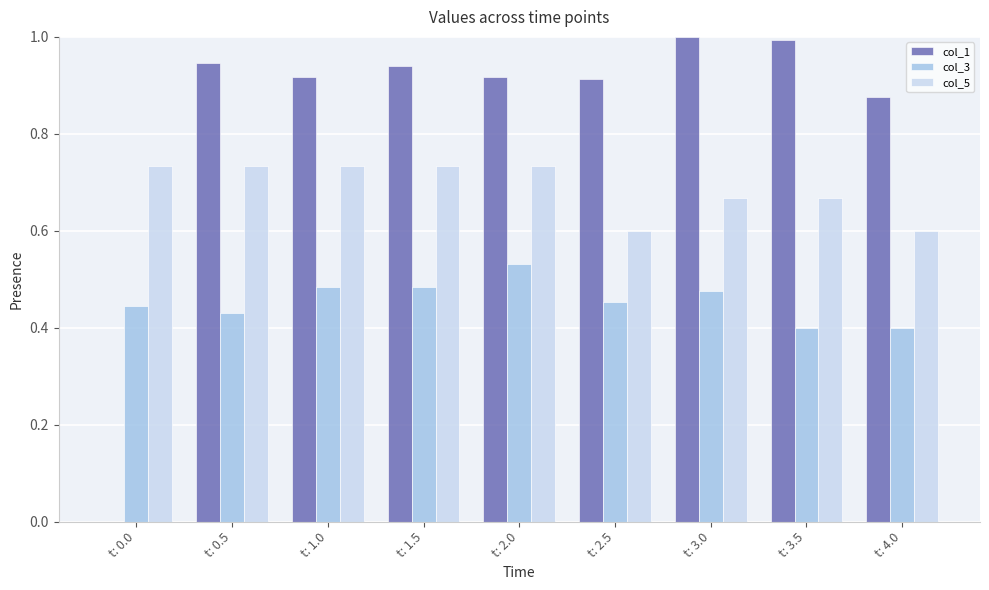

The col_5 series shows 0.4 at t: 0.0. True or false?

False